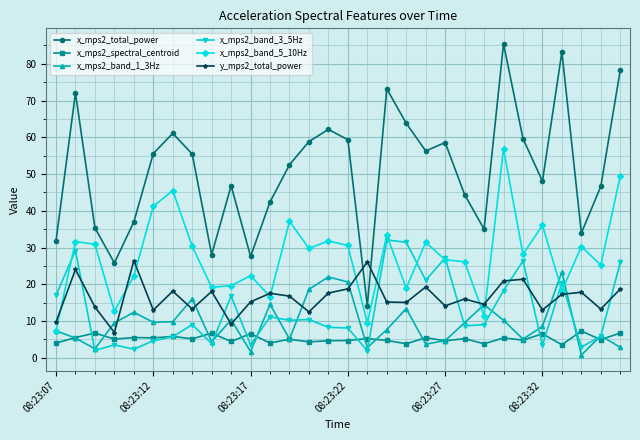

True or false: x_mps2_total_power has more than 1 points higher than both neighbors.

True